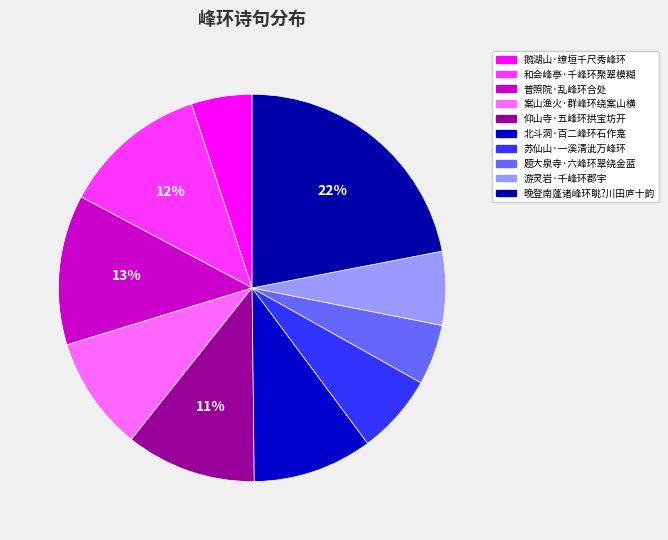

How many segments does this pie chart have?

10